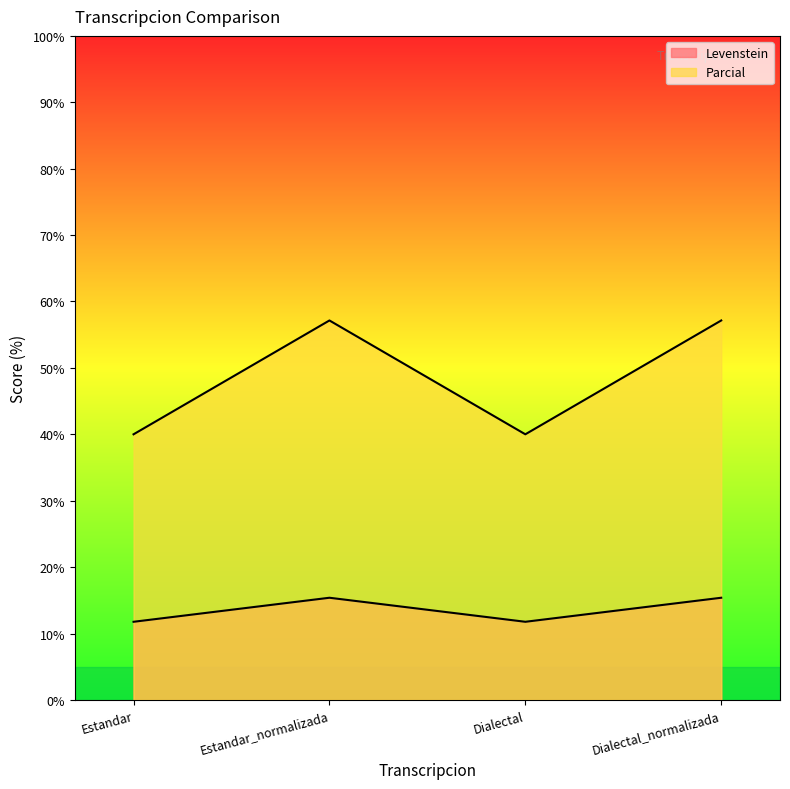

At how many categories does at least one series exceed 32?

4